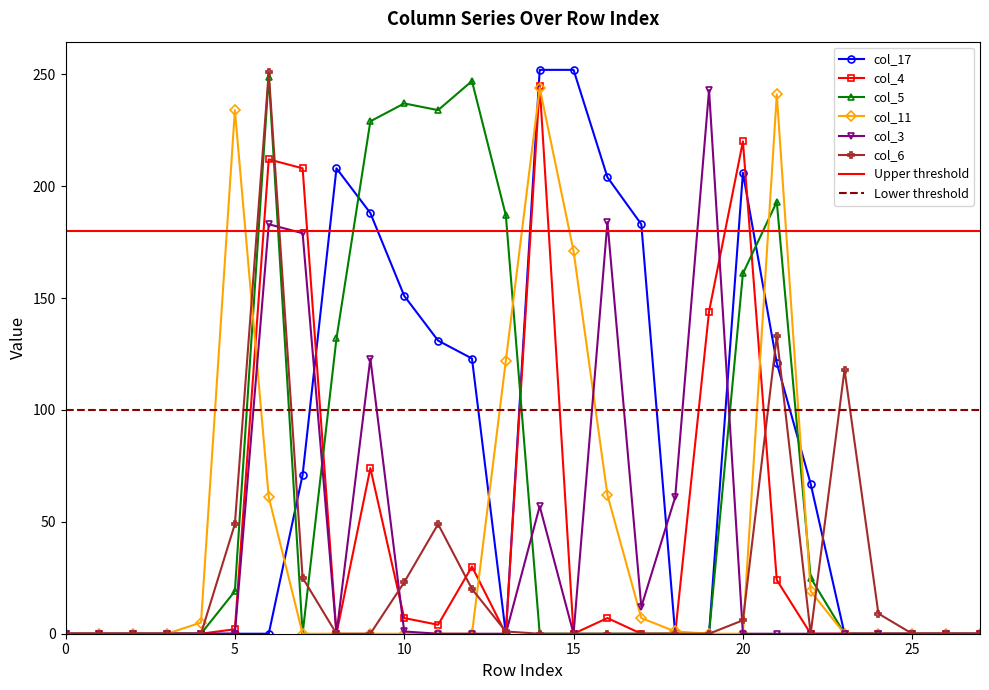

What is the greatest value displayed?

252